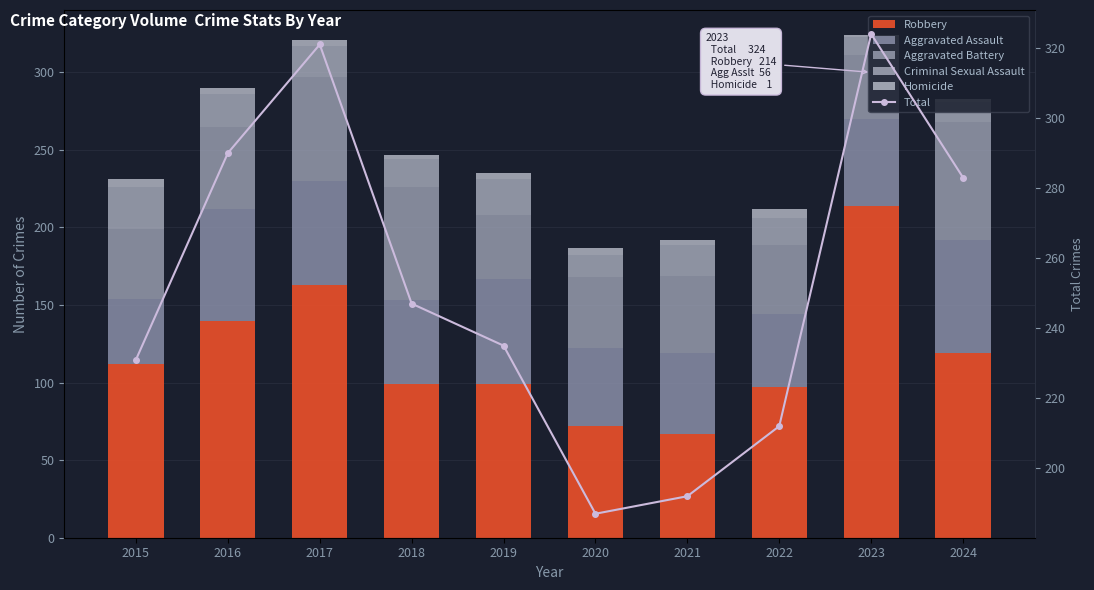

Is it true that Aggravated Battery equals 67 at 2017?

True